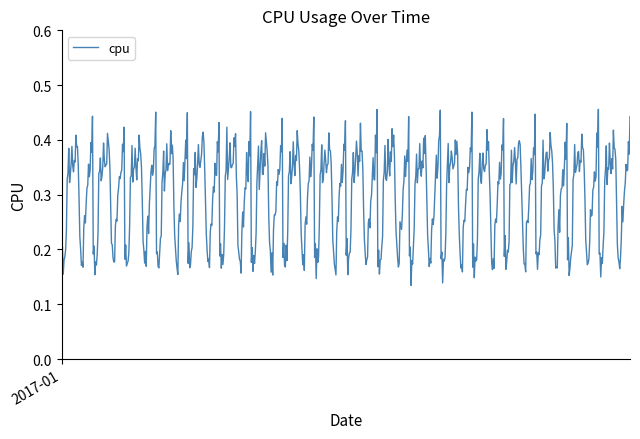

How many lines are shown in the chart?

1